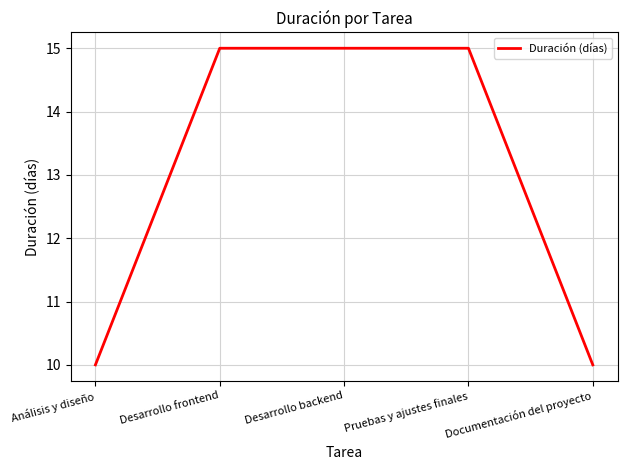

What is the minimum value shown in the chart?

10